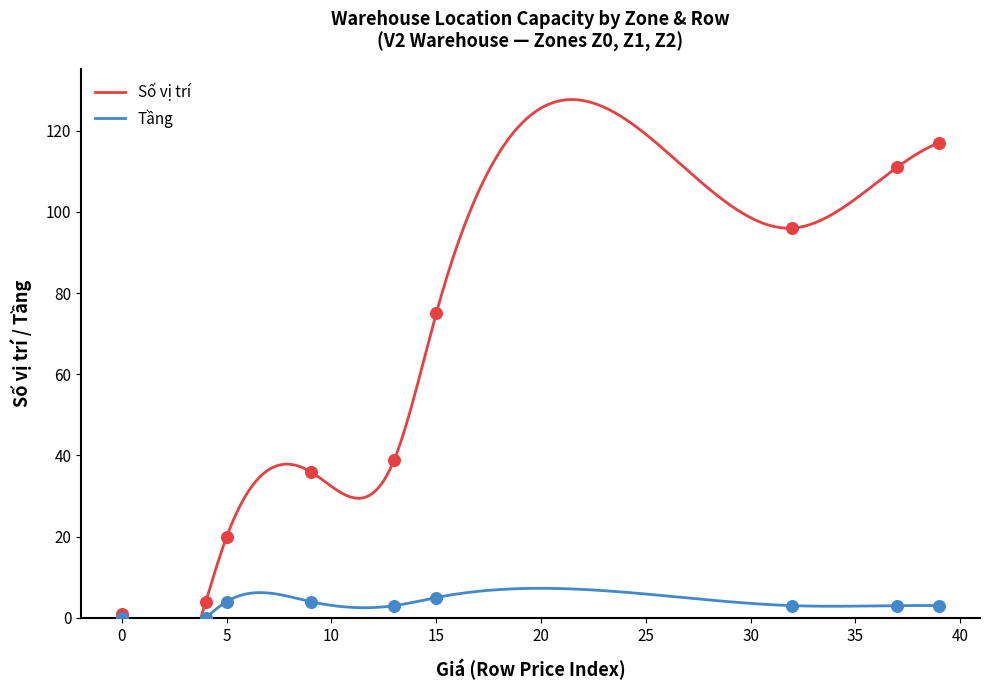

What are all the series names shown in the legend?

Số vị trí, Tầng